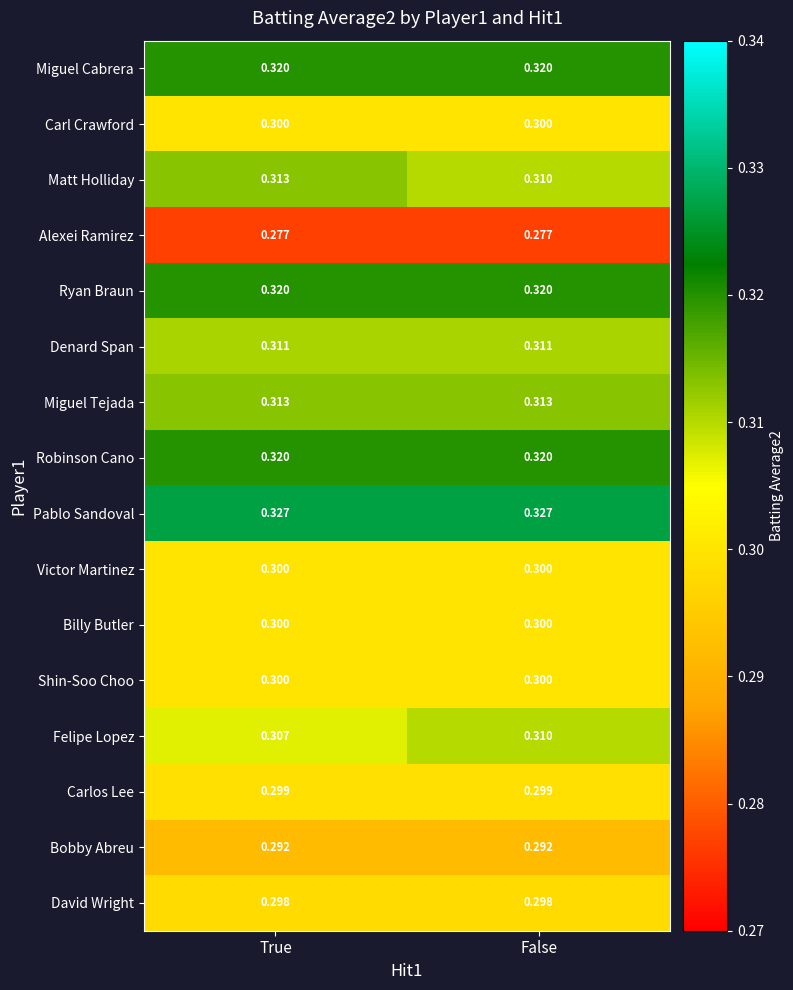

Which series has the largest total across all categories?

Pablo Sandoval